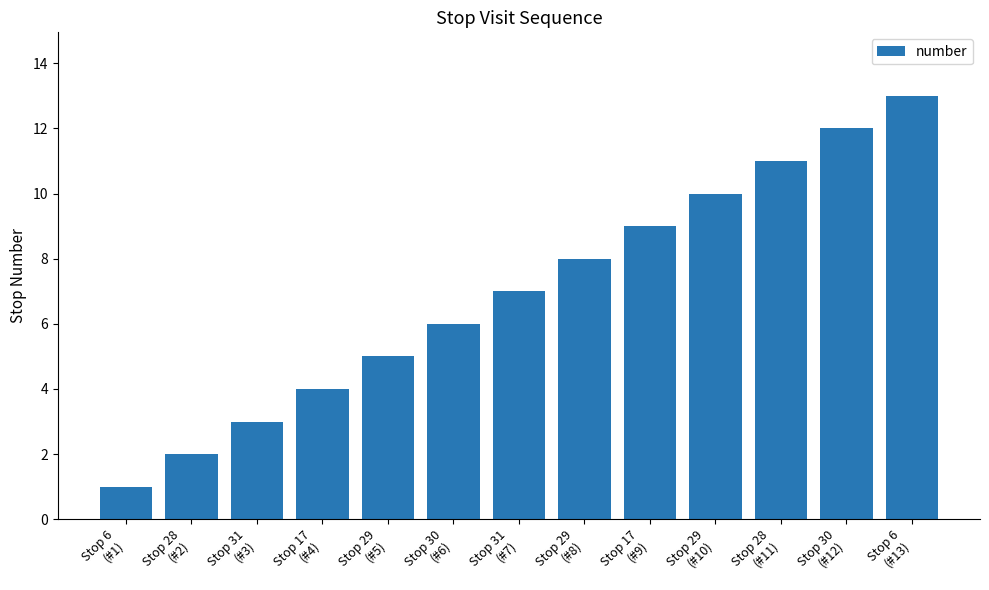

What is the value of the 11th bar from the left?

11